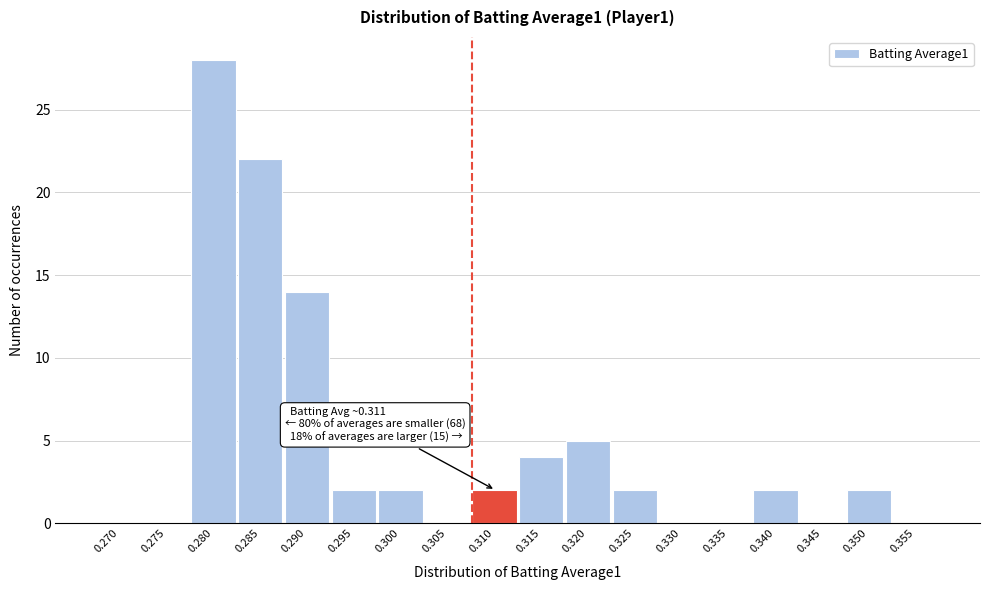

Reading left to right, list all the values displayed in this chart.

0.270=0	0.275=0	0.280=28	0.285=22	0.290=14	0.295=2	0.300=2	0.305=0	0.310=2	0.315=4	0.320=5	0.325=2	0.330=0	0.335=0	0.340=2	0.345=0	0.350=2	0.355=0